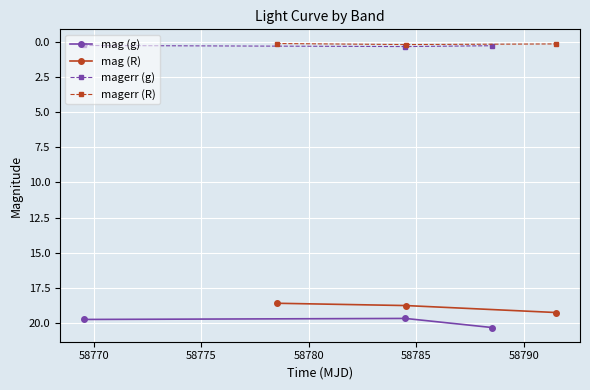

What is the minimum value for magerr (g)?

0.2